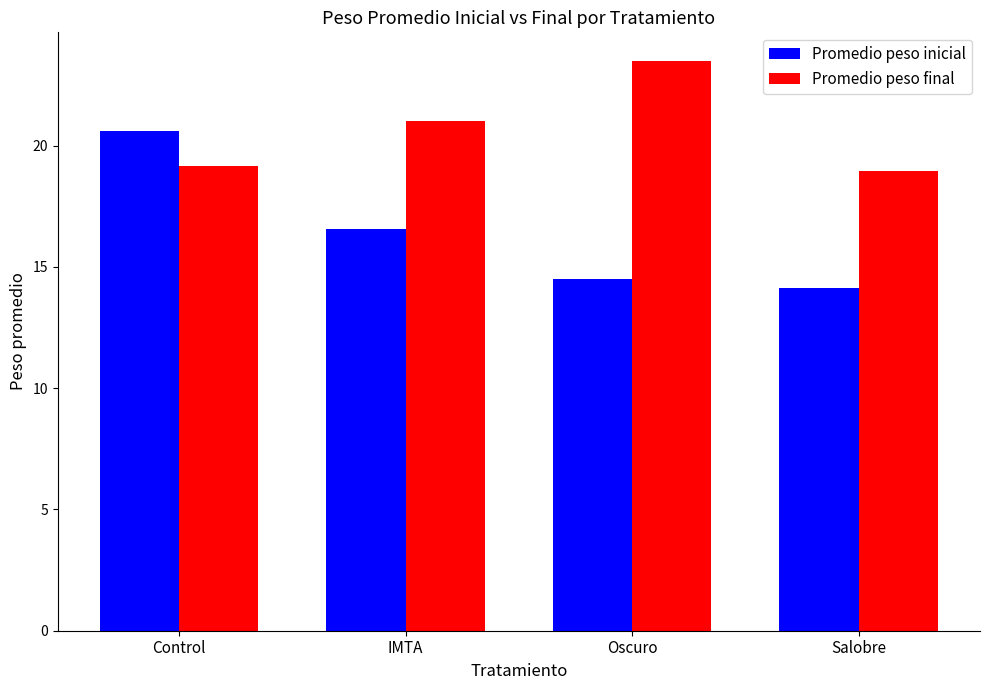

Is the value of Promedio peso inicial at Control greater than the value of Promedio peso final at Salobre?

Yes